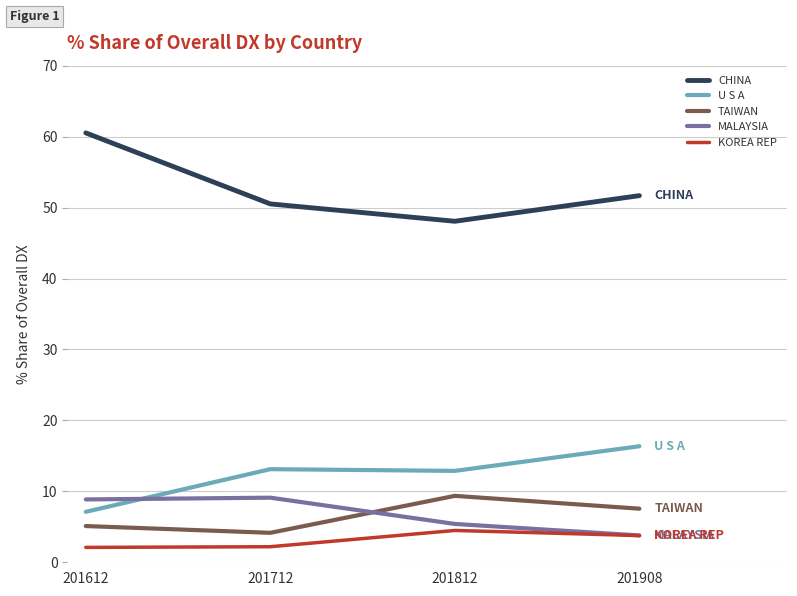

True or false: CHINA has more than 2 interior local peaks.

False